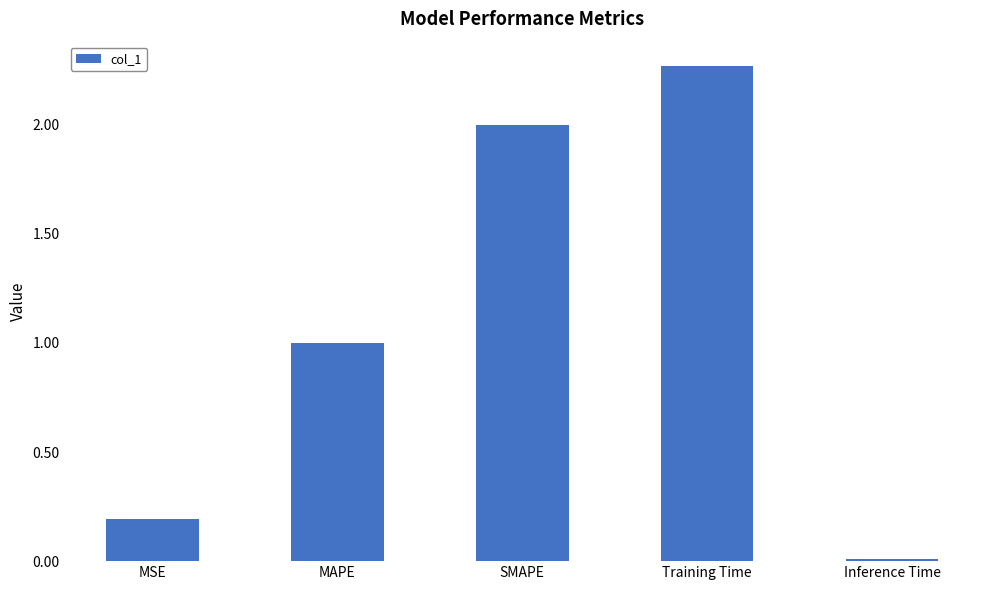

True or false: the data shows 0.8 at SMAPE.

False